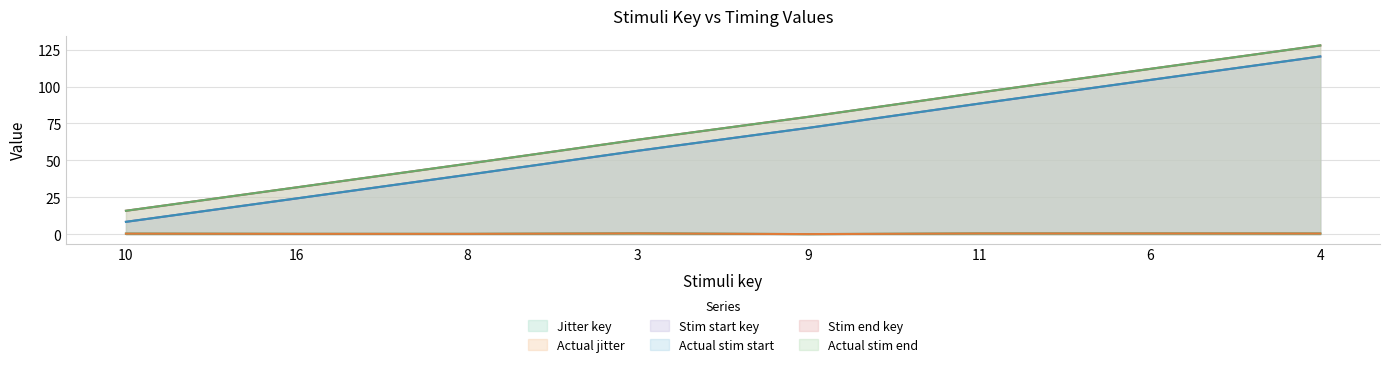

How many lines are shown in the chart?

6